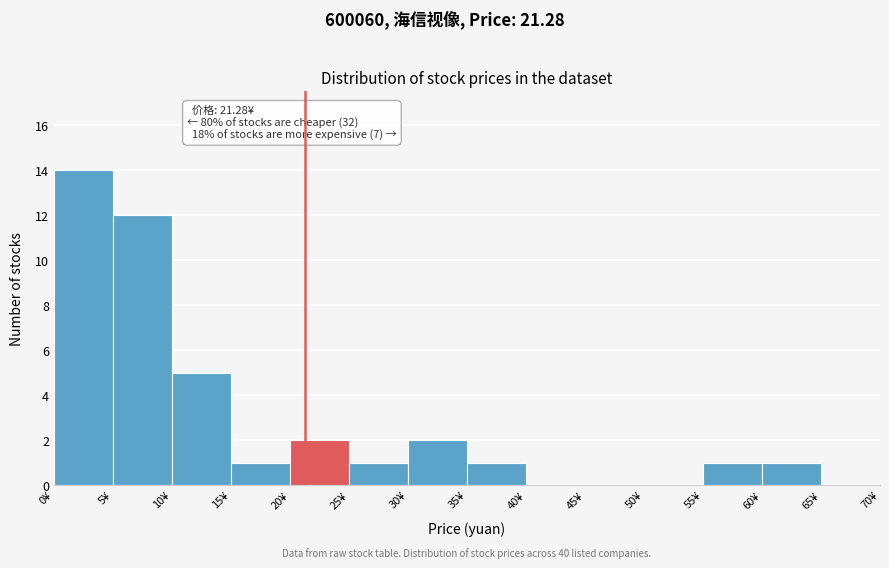

Over which range of the x-axis is the bar tallest?

0 to 5